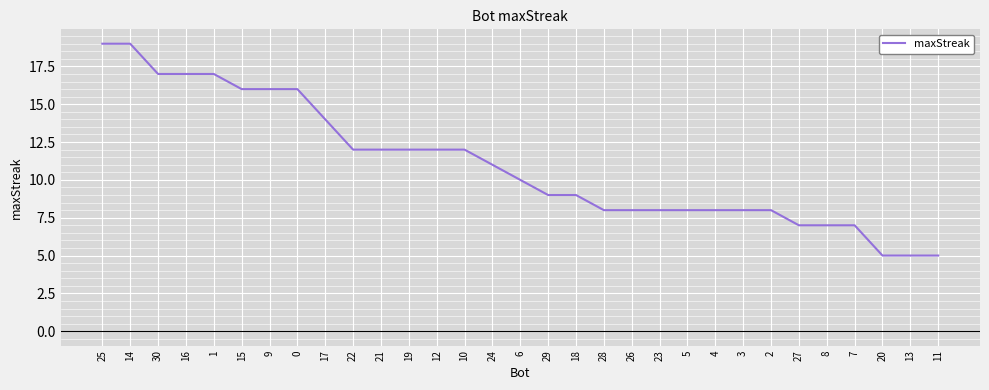

The value at 20 is 3. True or false?

False